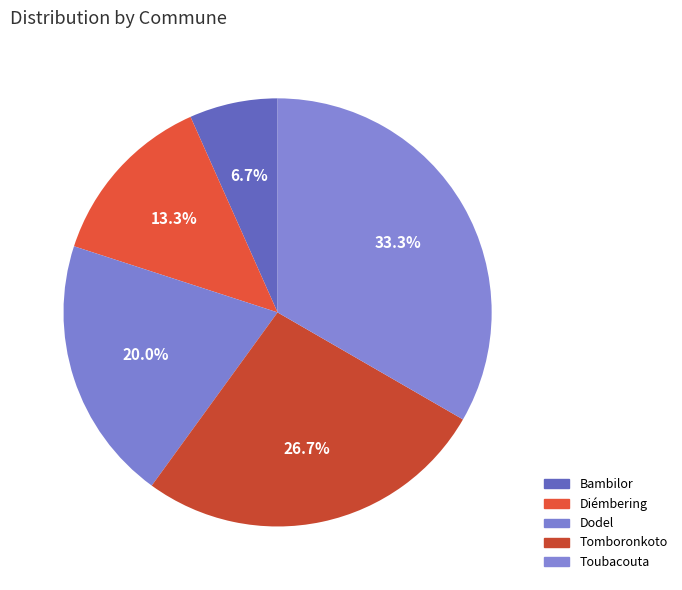

The Toubacouta slice represents 28% of the pie. True or false?

False